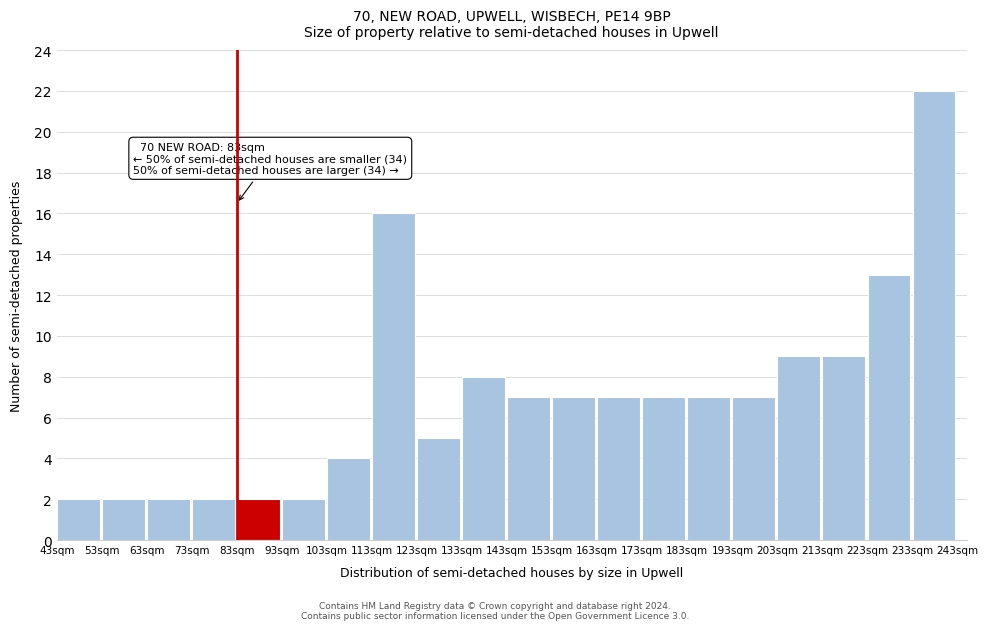

Which range on the x-axis has the tallest bar?

233 to 243